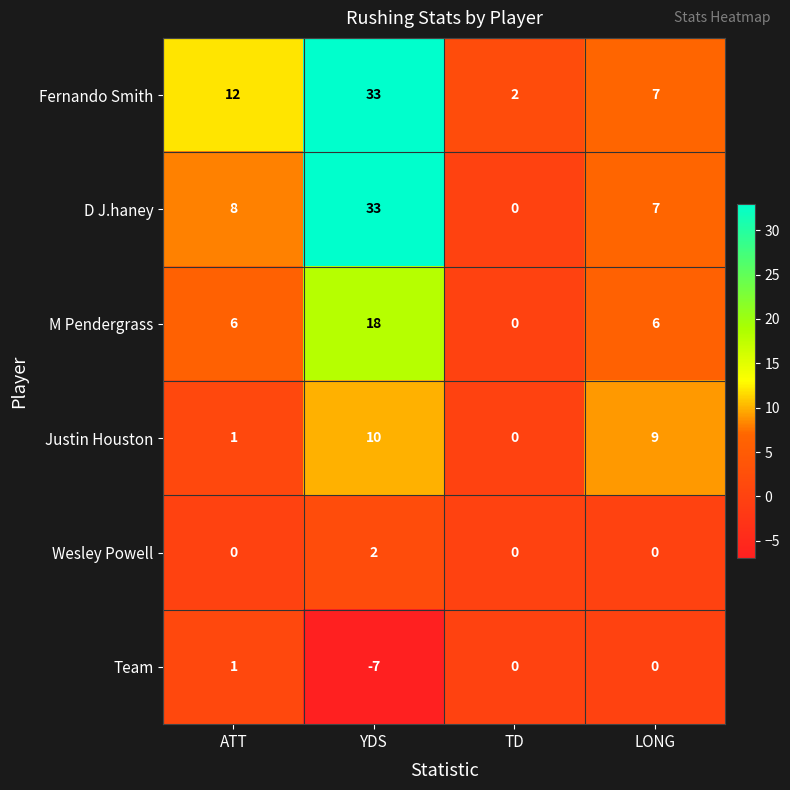

The Justin Houston series shows 9 at LONG. True or false?

True